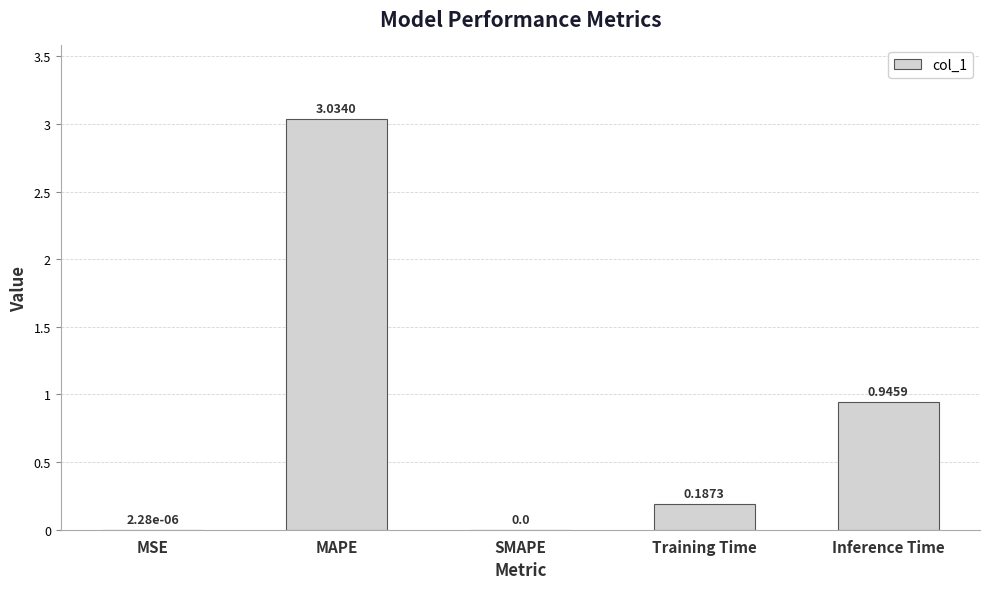

Where is the data nearest to the value 1?

Inference Time